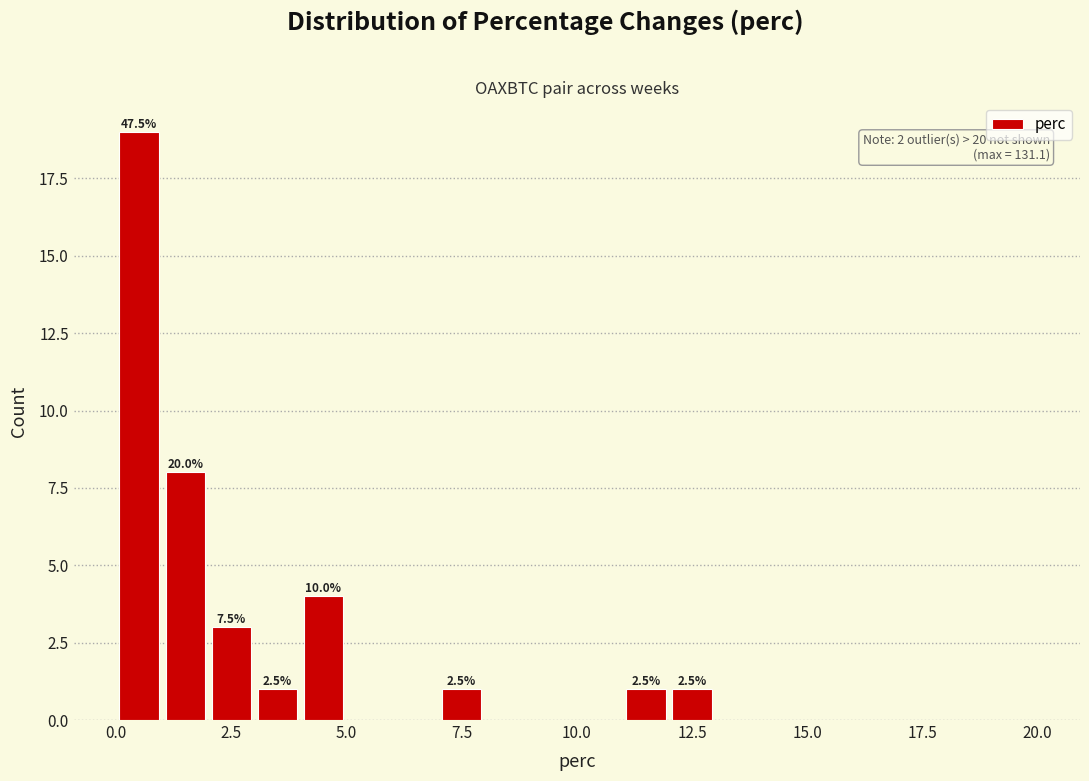

Around what value on the x-axis is the tallest bar? Give the approximate position of its centre, as read against the axis.

0.5